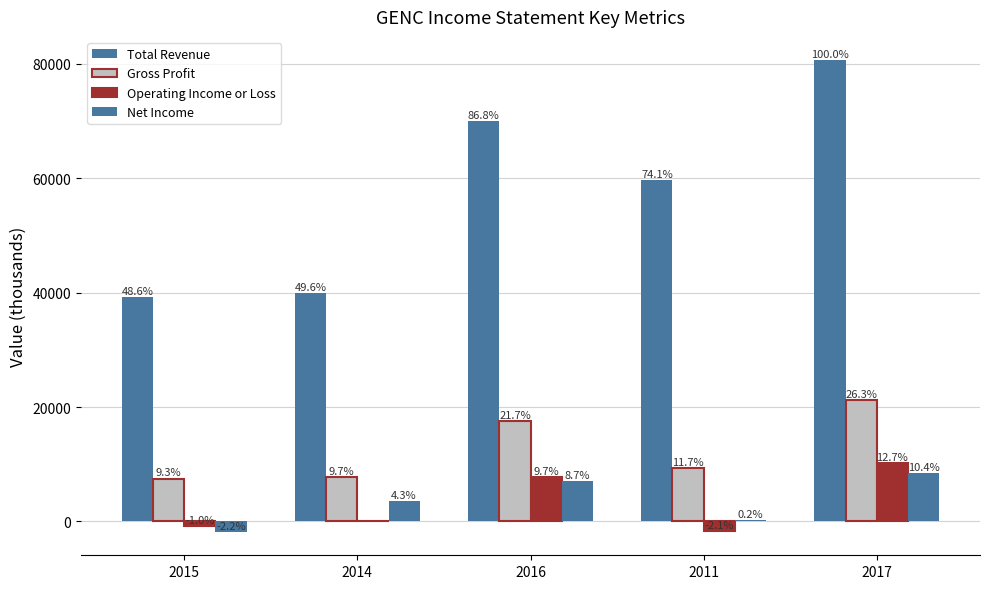

What is the minimum value for Gross Profit?

7500